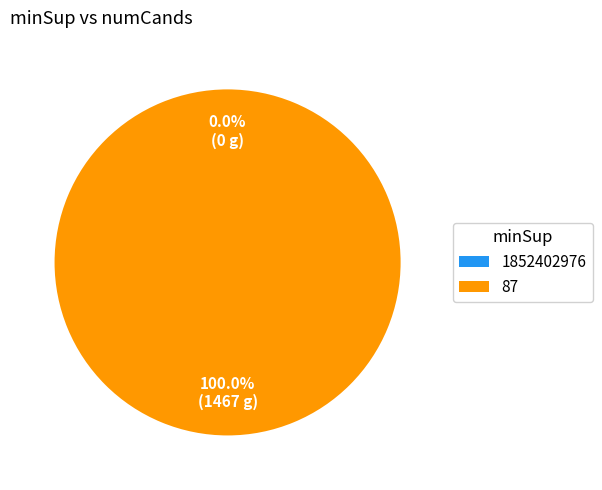

What percentage is NOT represented by 1852402976?

100.0%